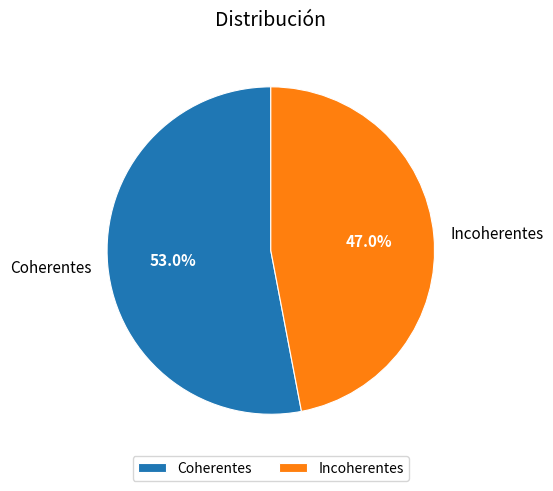

To the nearest percent, what percentage of the pie is Coherentes?

53%